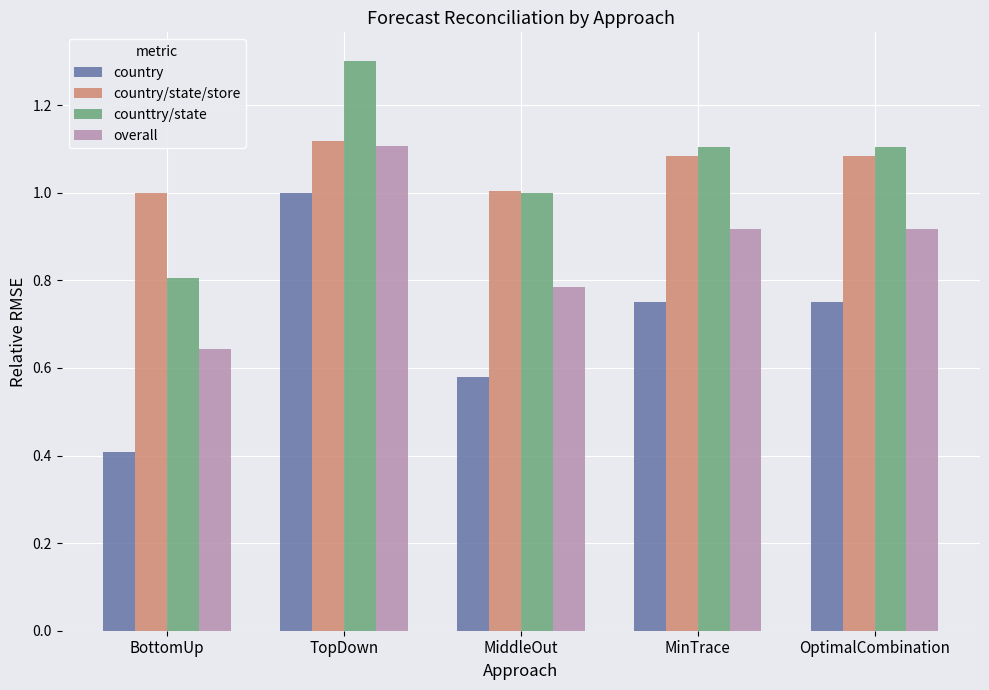

What is the label of the 1st bar from the left?

BottomUp